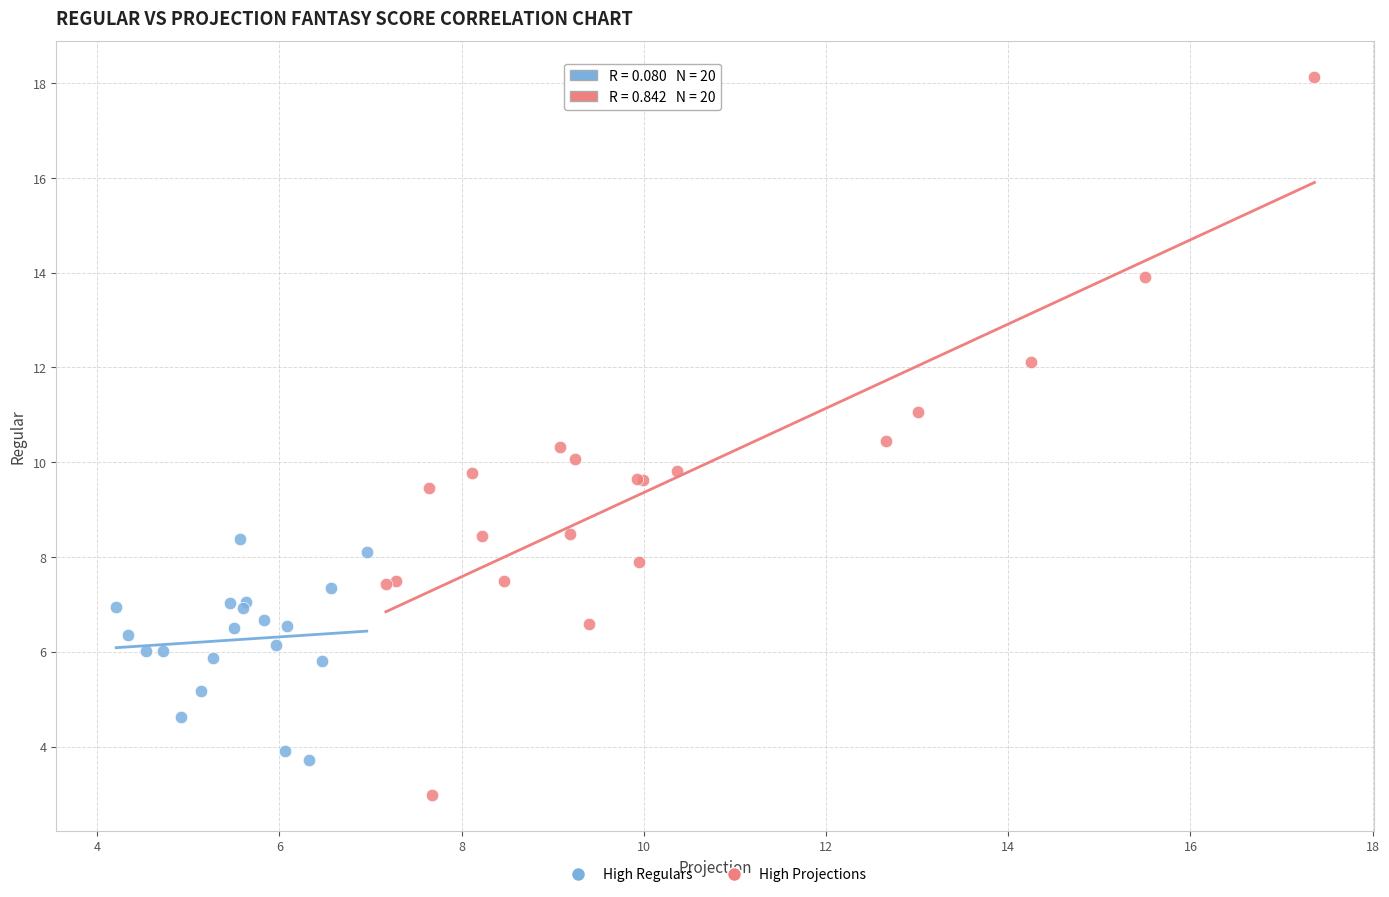

Which series contains the highest Y value?

High Projections